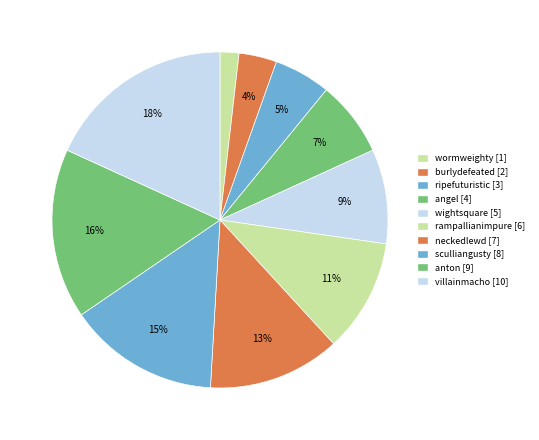

What percentage is the rampallianimpure slice, to the nearest percent?

11%